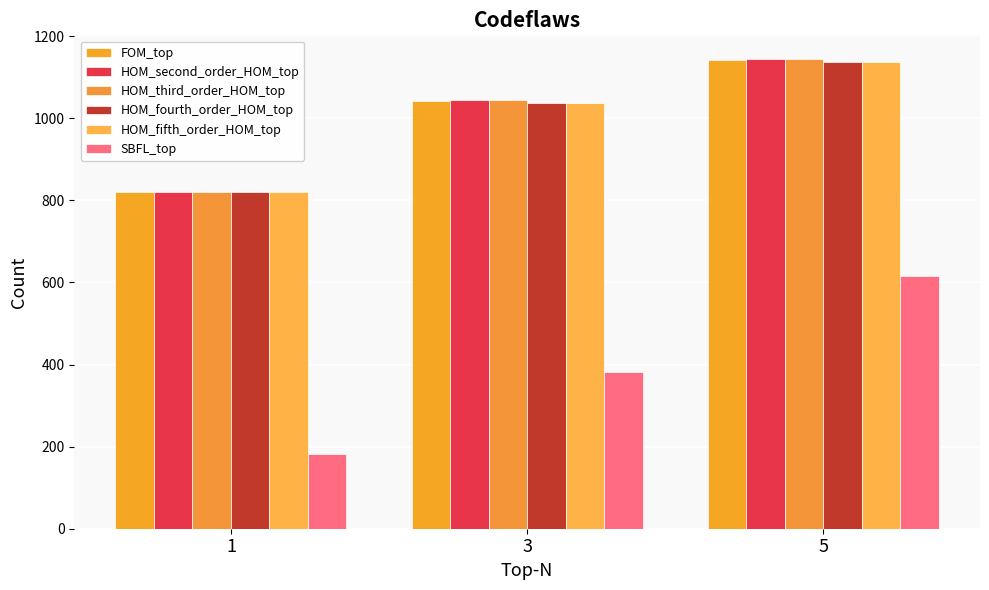

What is the sum of all SBFL_top values?

1179